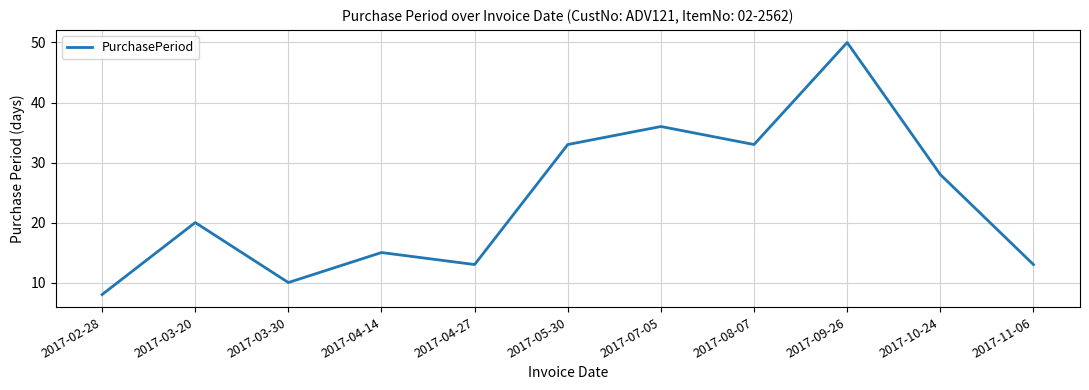

Which category has the lowest value across all series?

2017-02-28